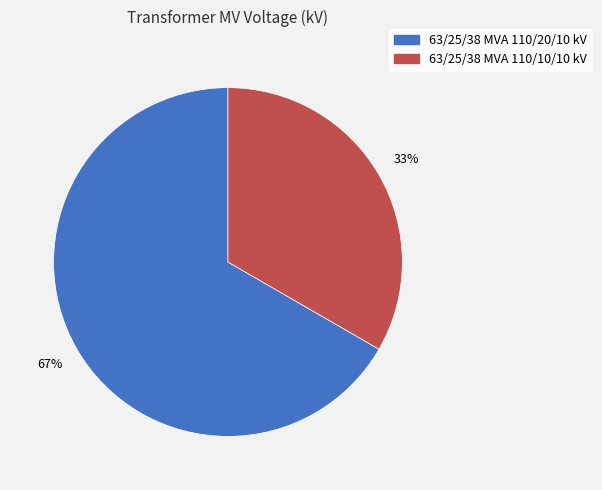

Is there any slice that represents more than half of the pie?

Yes